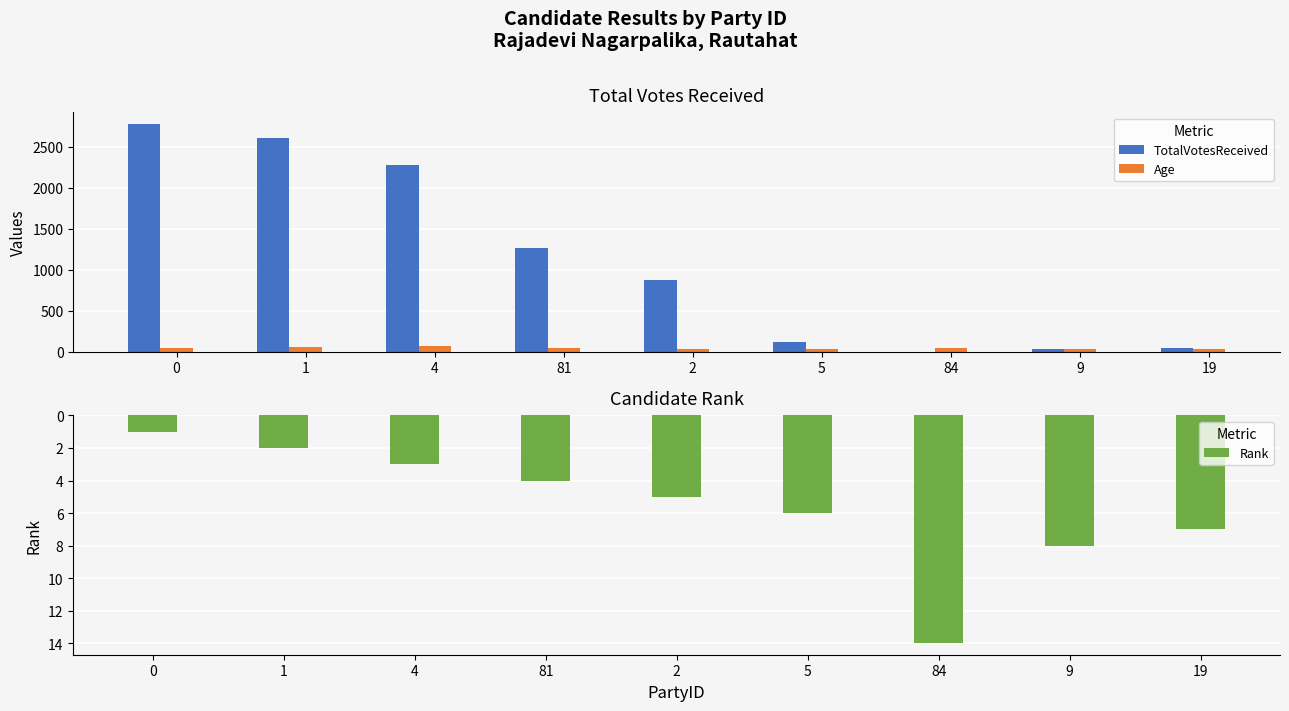

How many values in the Age series exceed 42?

4